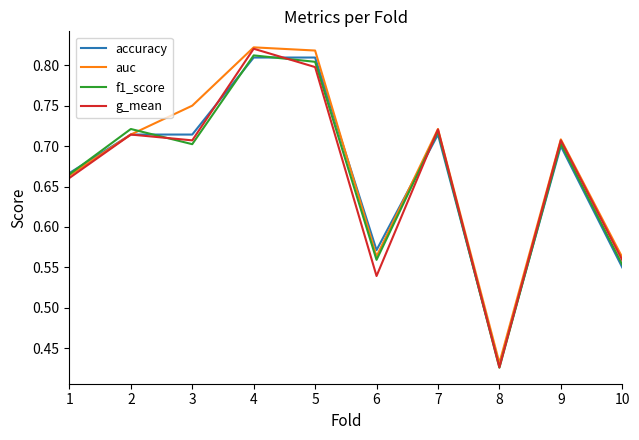

At which label does g_mean reach its minimum?

8